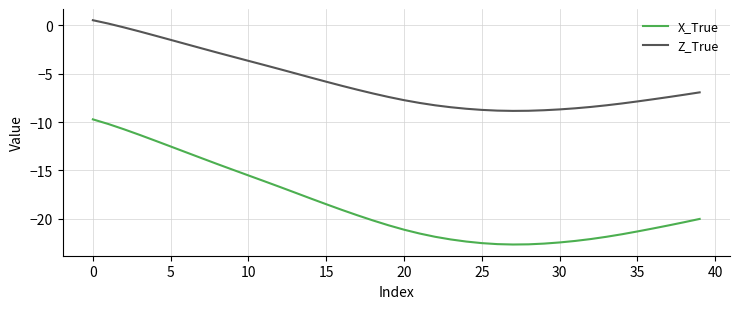

Which series has the largest total across all categories?

Z_True